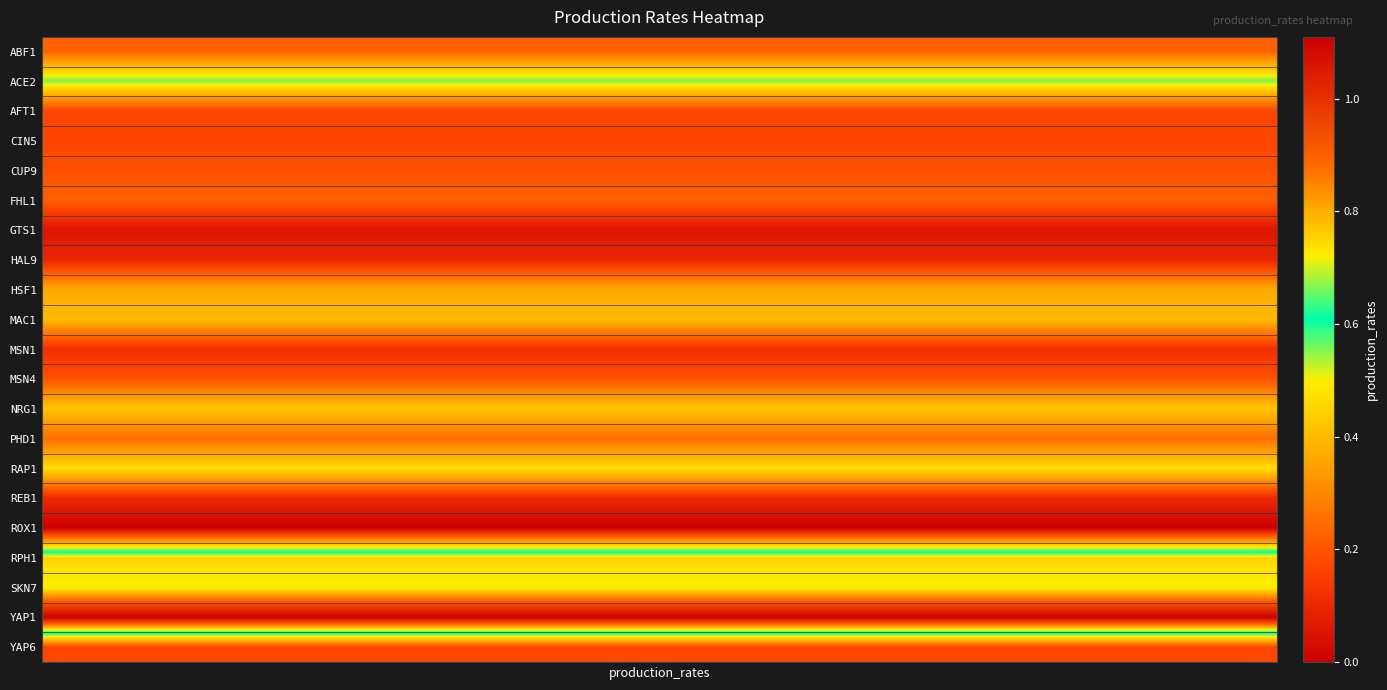

Which category has the lowest value across all series?

ROX1